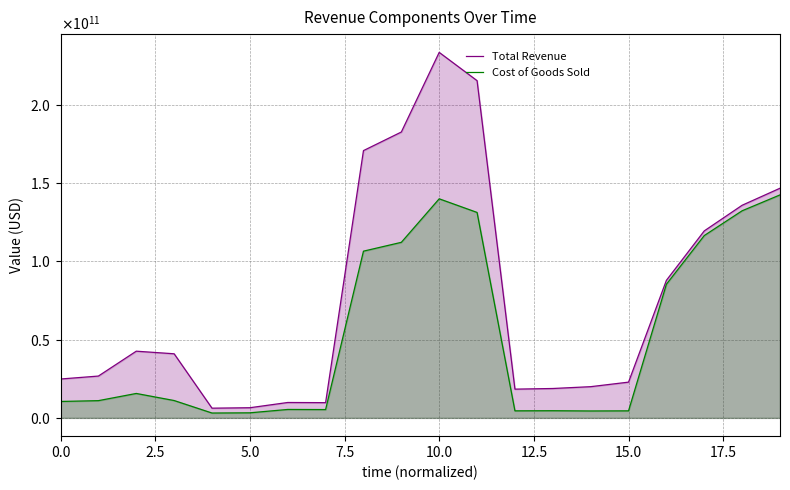

What is the sum of the Total Revenue values at 12 and 12.5?

24873814000